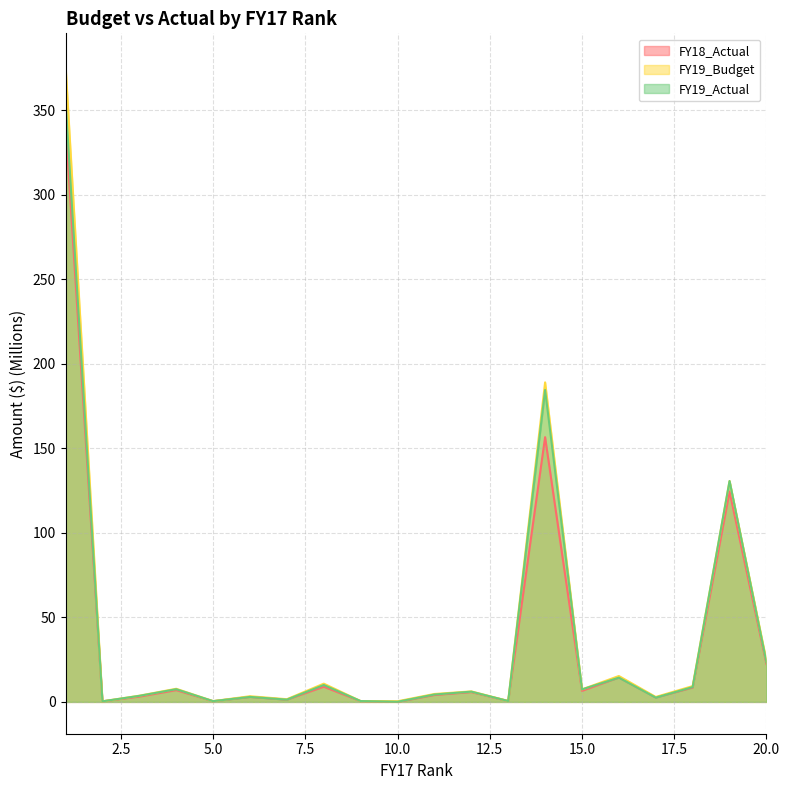

Rank the series by their maximum value, from highest to lowest.

FY19_Budget, FY19_Actual, FY18_Actual